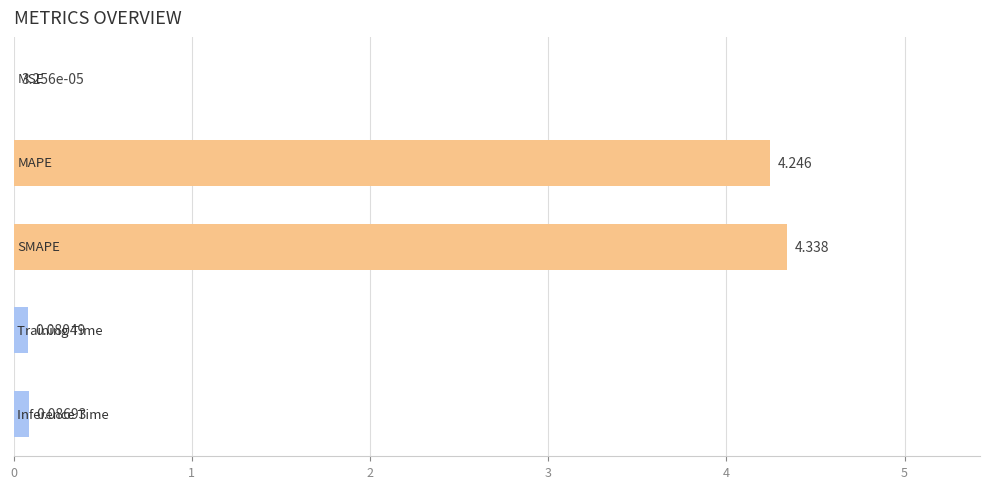

How many distinct data groups are displayed?

1